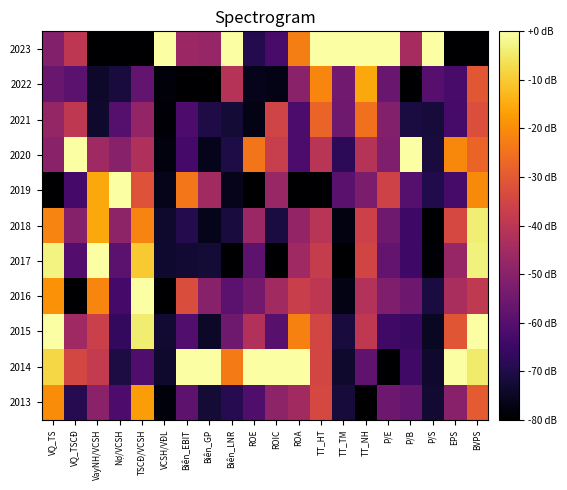

At which category is the sum across all series the highest?

BVPS